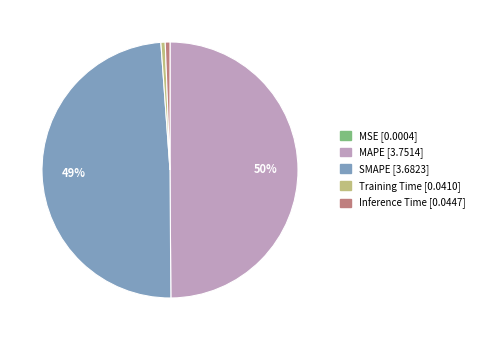

Does Training Time account for over 50% of the chart?

No